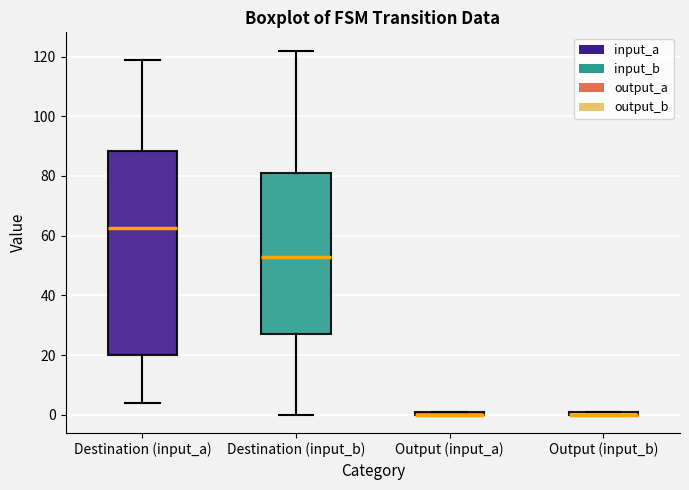

Where does the median line of the box for Destination (input_a) sit on the y-axis? The values are not printed on the chart, so give them approximately, as read against the axis.

62